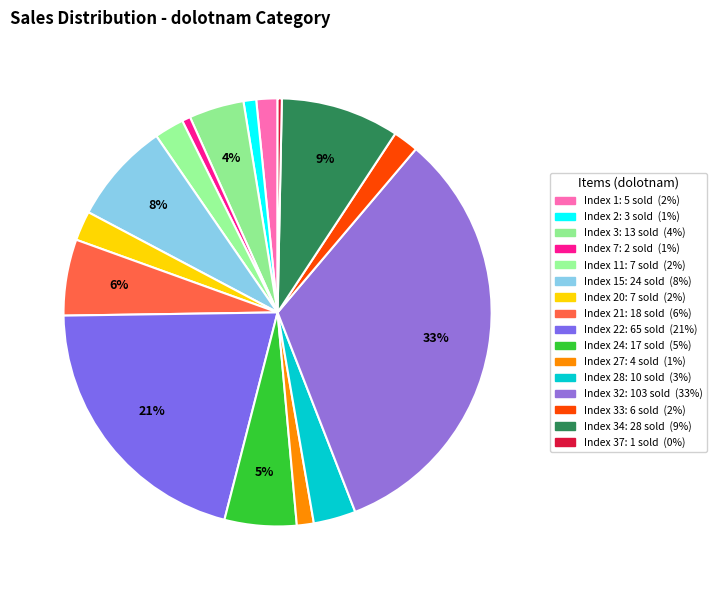

Does any single category account for the majority?

No